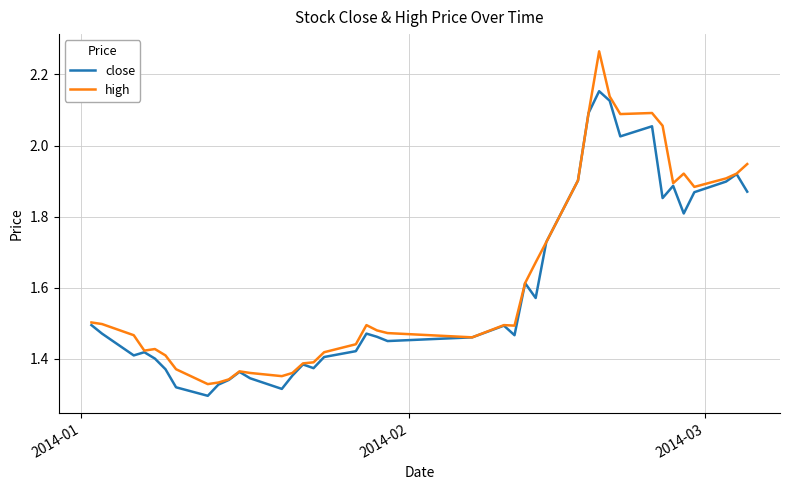

True or false: close has more than 1 points higher than both neighbors.

True